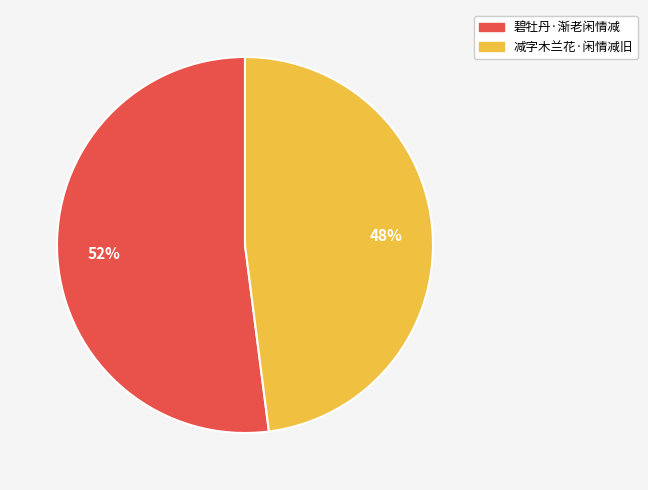

To the nearest percent, what percentage of the pie is 碧牡丹·渐老闲情减?

52%